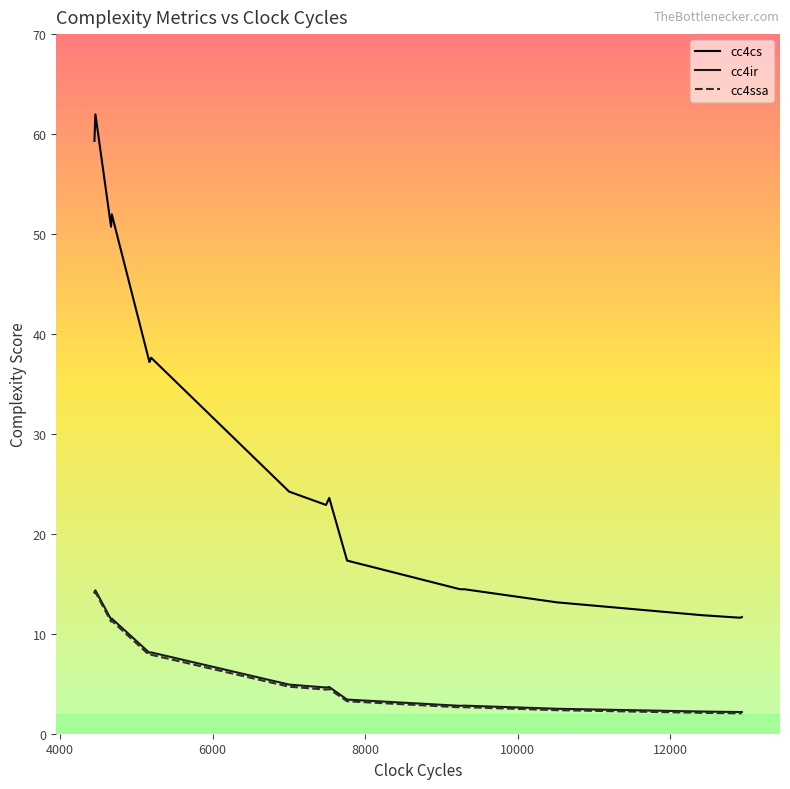

What are all the series names shown in the legend?

cc4cs, cc4ir, cc4ssa